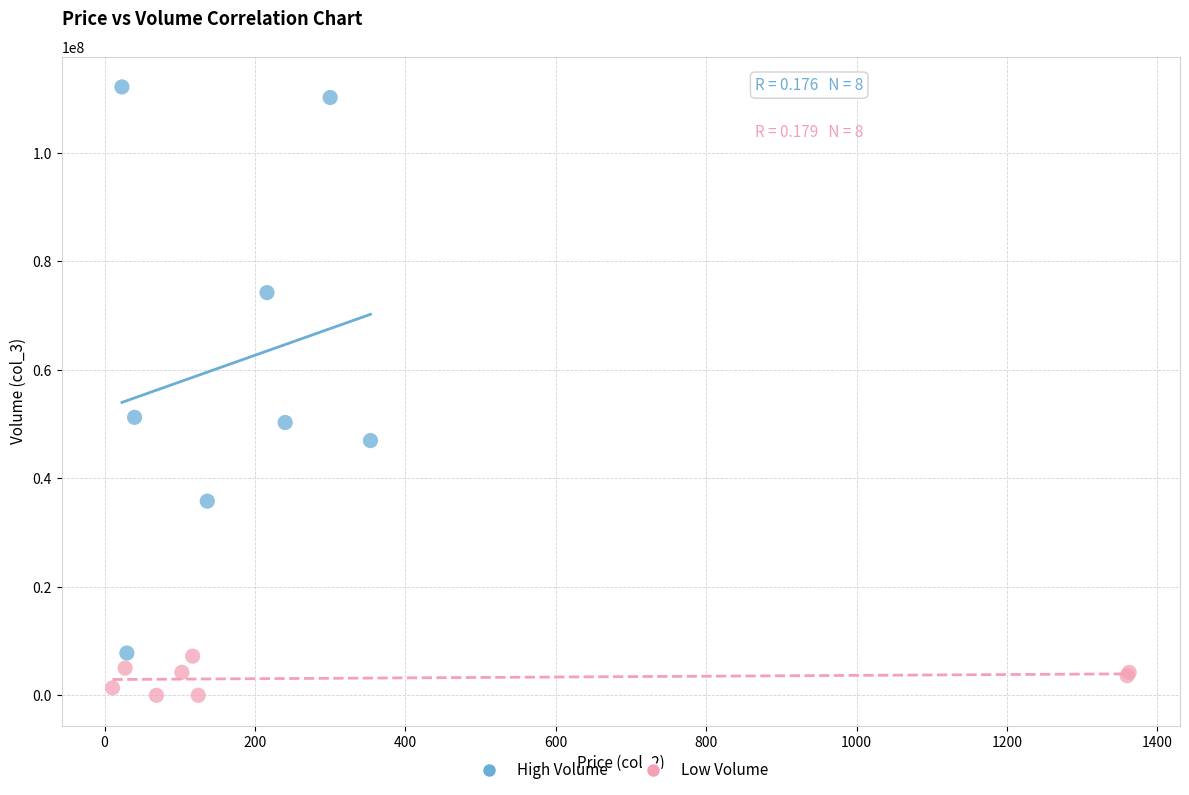

Which series reaches the minimum Y coordinate?

Low Volume